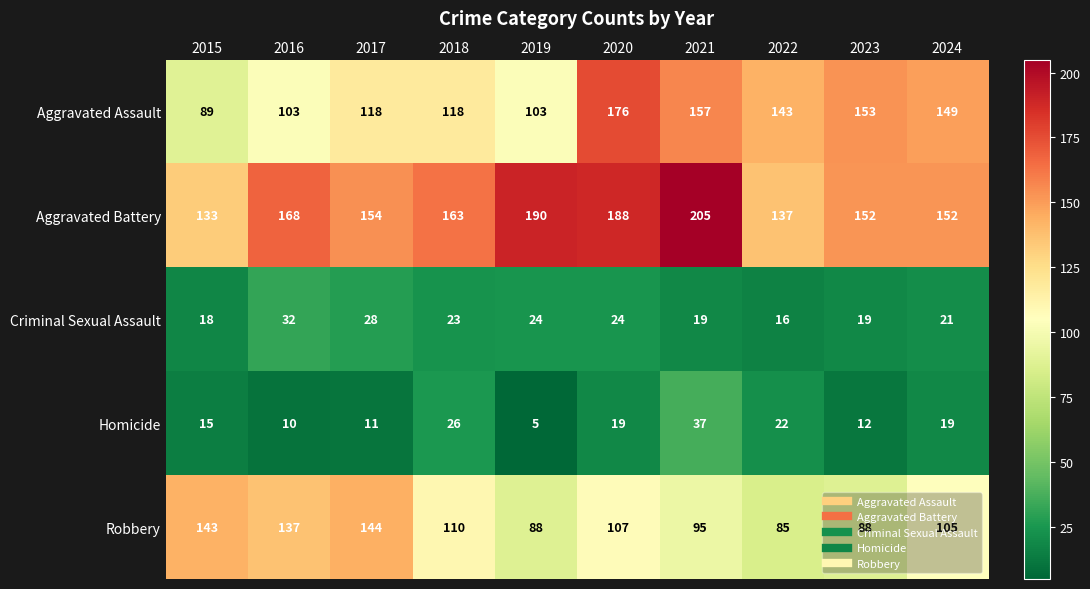

What is the maximum value shown in the chart?

205